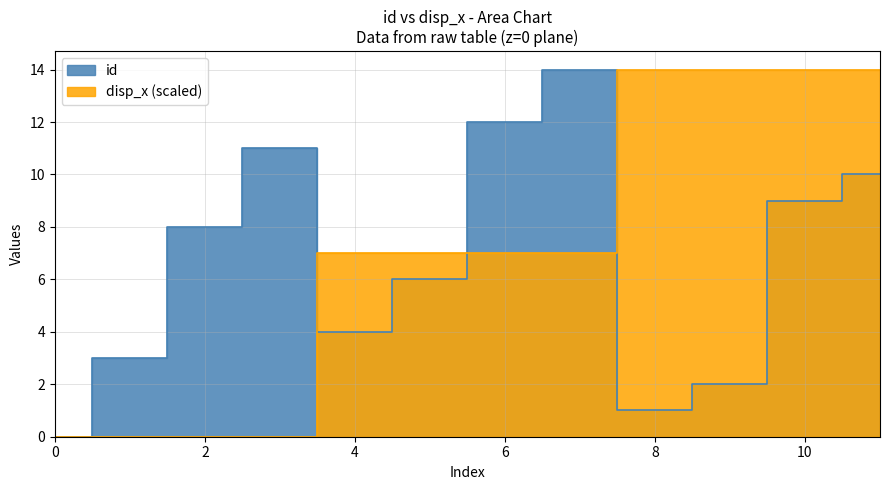

At 1.0, list the series in order from smallest to largest.

disp_x, id